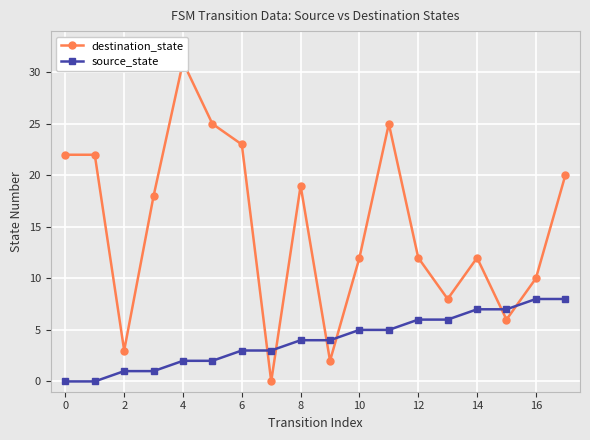

In destination_state, how many points are higher than both neighbors (excluding endpoints)?

4